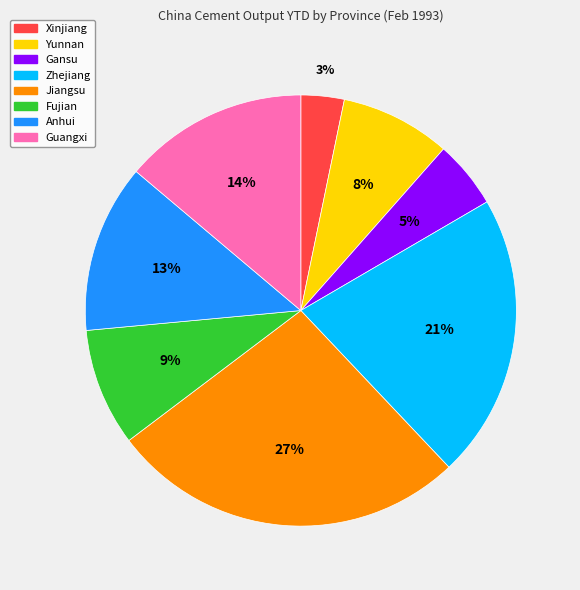

True or false: Anhui accounts for 13% of the total.

True